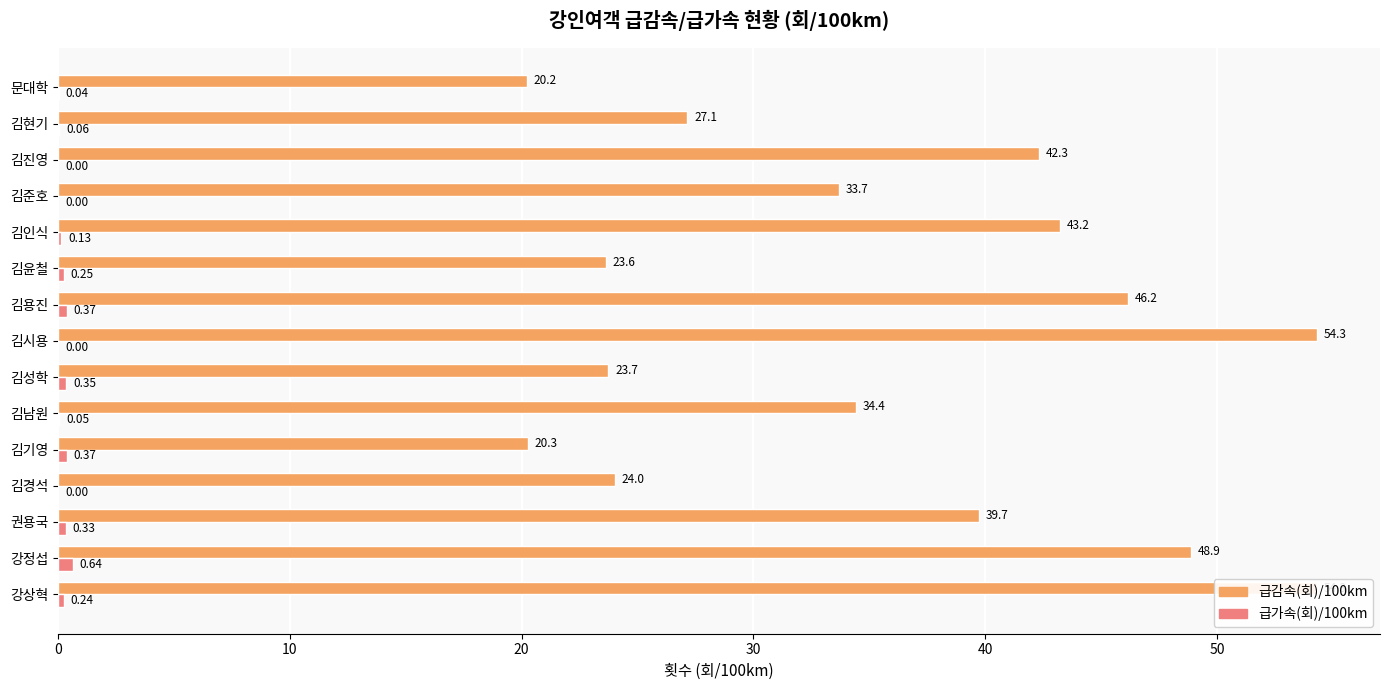

Between 김윤철 and 권용국, which is larger?

권용국